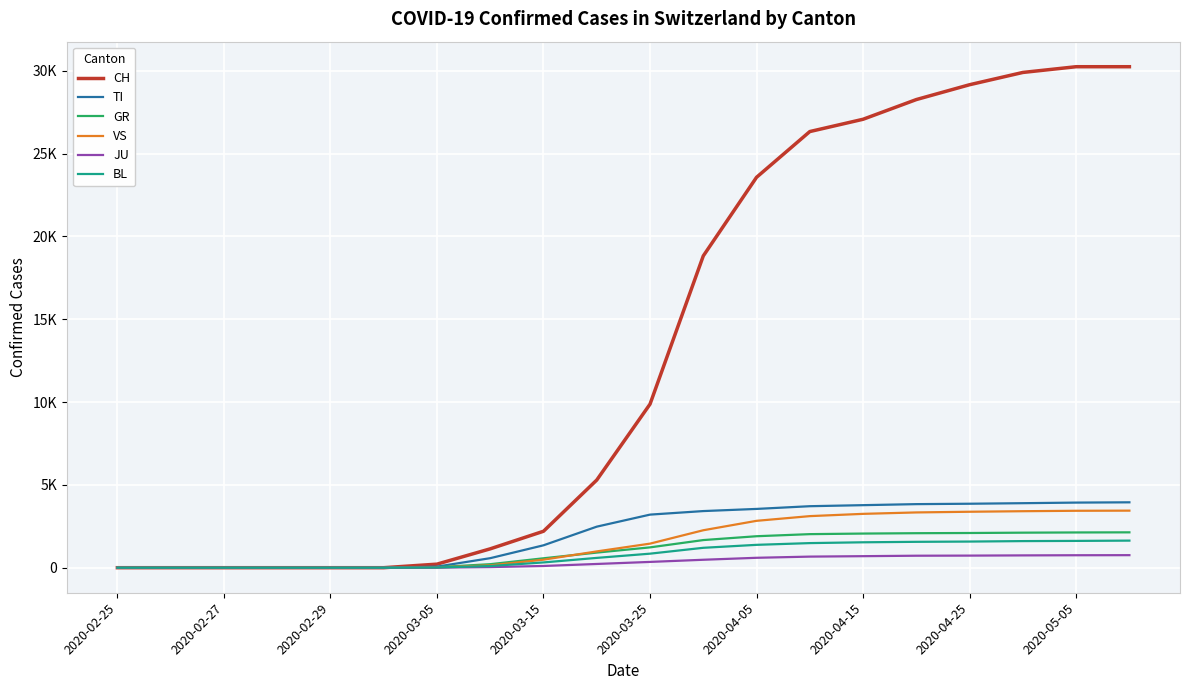

What are all the series names shown in the legend?

CH, TI, GR, VS, JU, BL